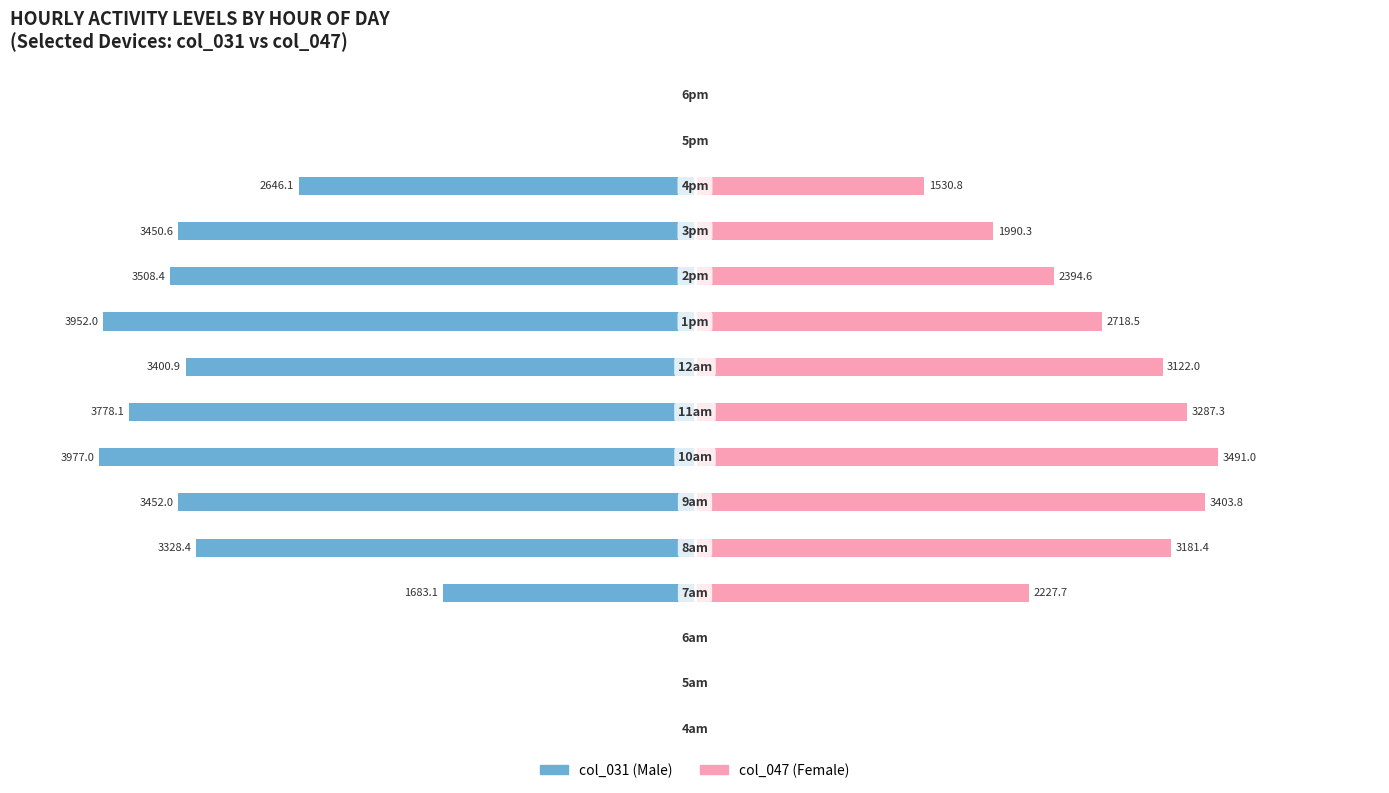

How many values in the Male series are below -3328?

8